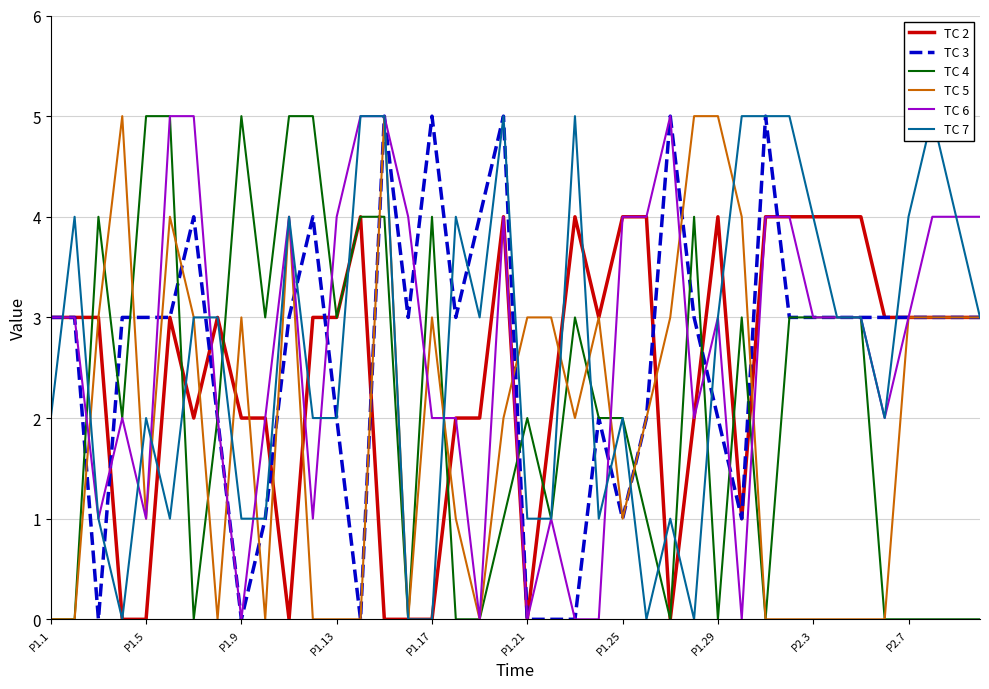

How many lines are shown in the chart?

6